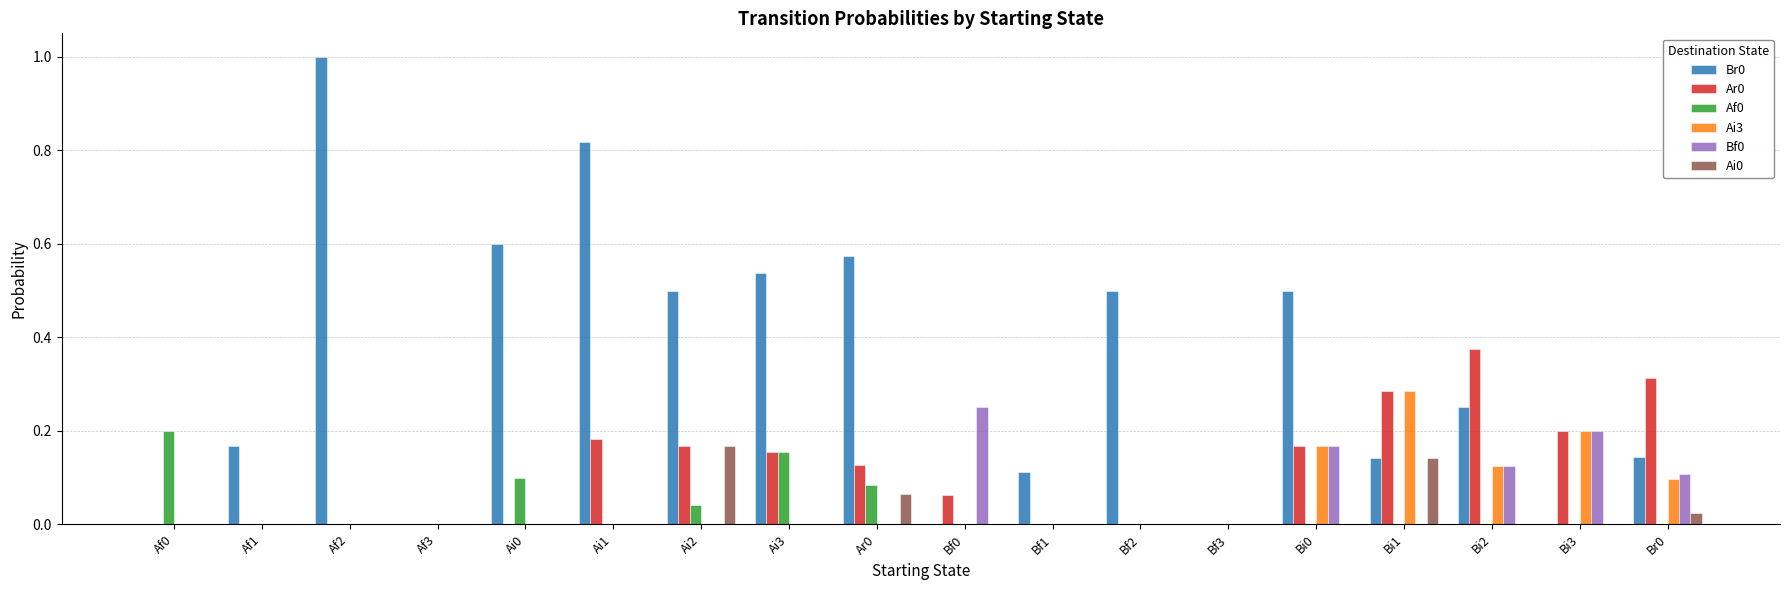

Which category has the highest value across all series?

Af2